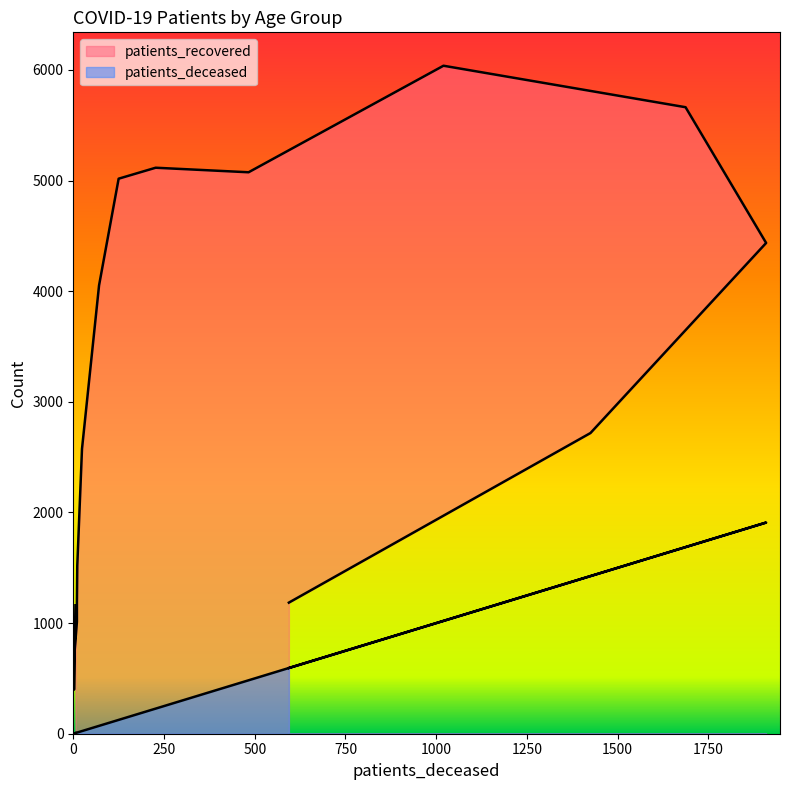

The value of patients_recovered at 60 - 64 is 5116. True or false?

True